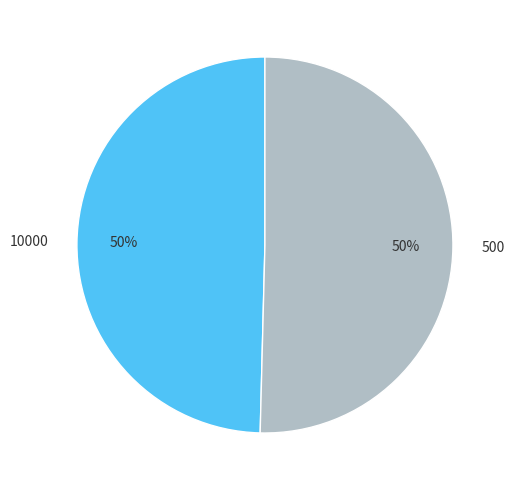

To the nearest percent, what is the average slice percentage?

50%